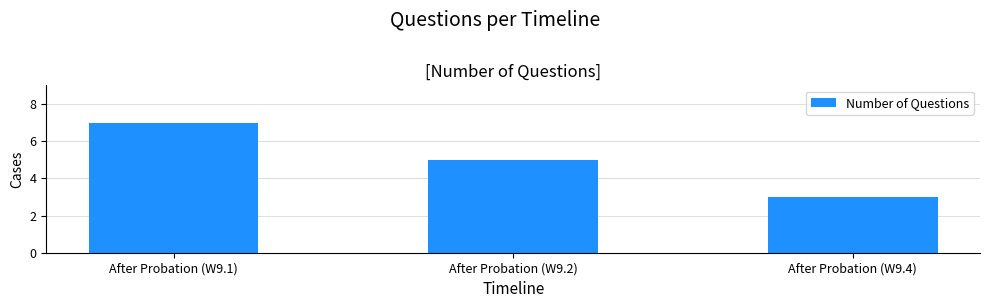

What is the sum of the values at After Probation (W9.4) and After Probation (W9.1)?

10